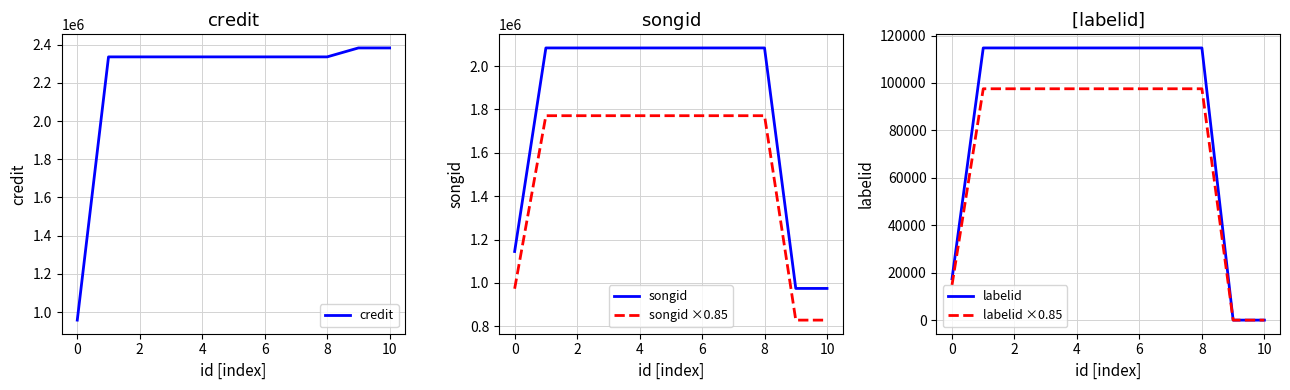

True or false: songid ×0.85 and songid intersect in this chart.

False